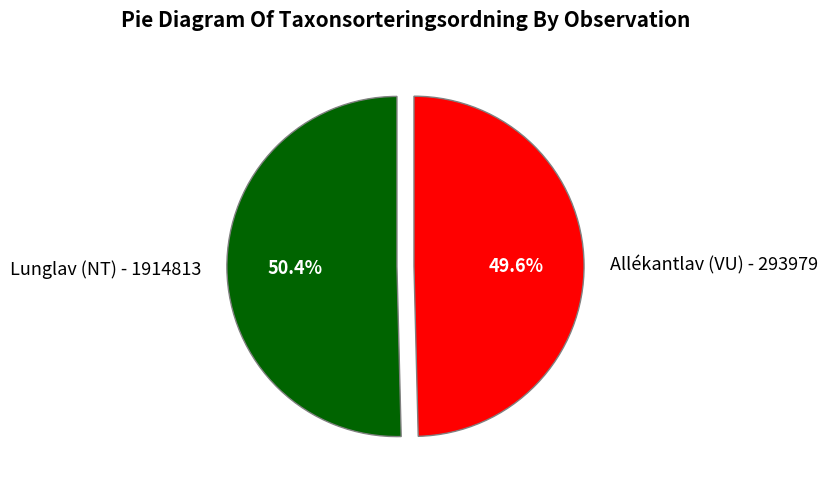

Combined, what portion of the pie is Lunglav (NT) - 1914813 and Allékantlav (VU) - 293979?

100.0%